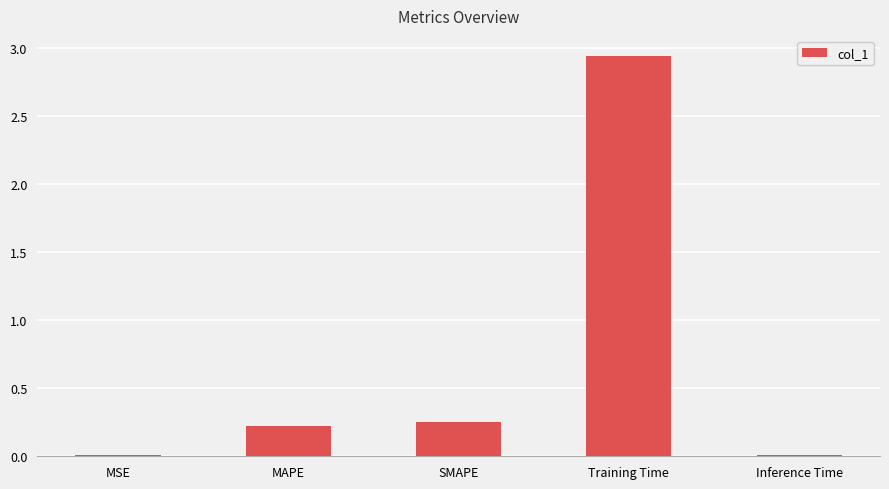

What is the sum of all values?

3.4